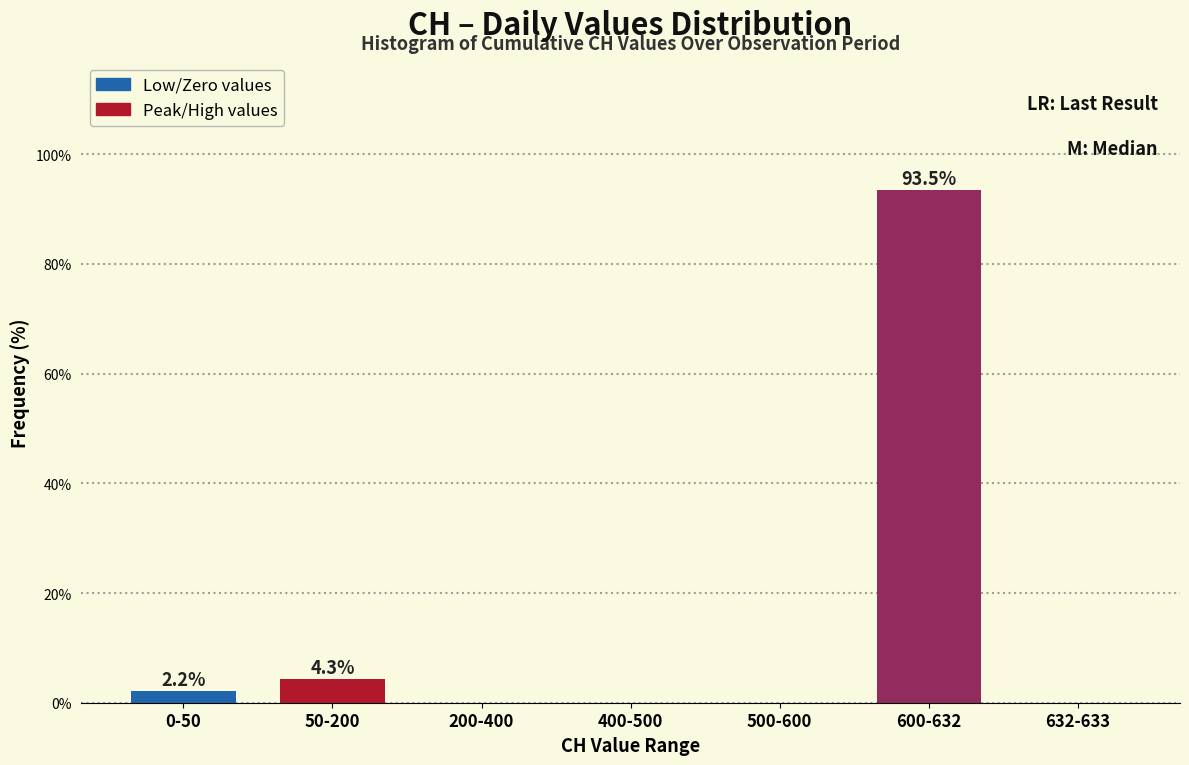

Reading left to right, what are all the values shown in this chart?

0-50=2.2	50-200=4.3	200-400=0.0	400-500=0.0	500-600=0.0	600-632=93.5	632-633=0.0